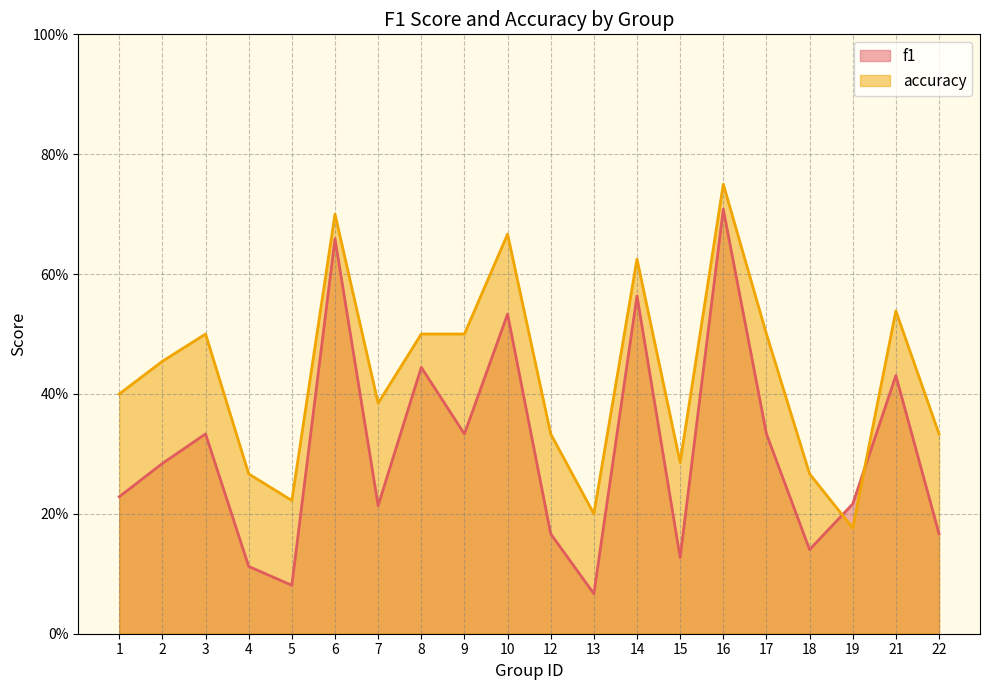

What is the total value across all series at 12?

0.5